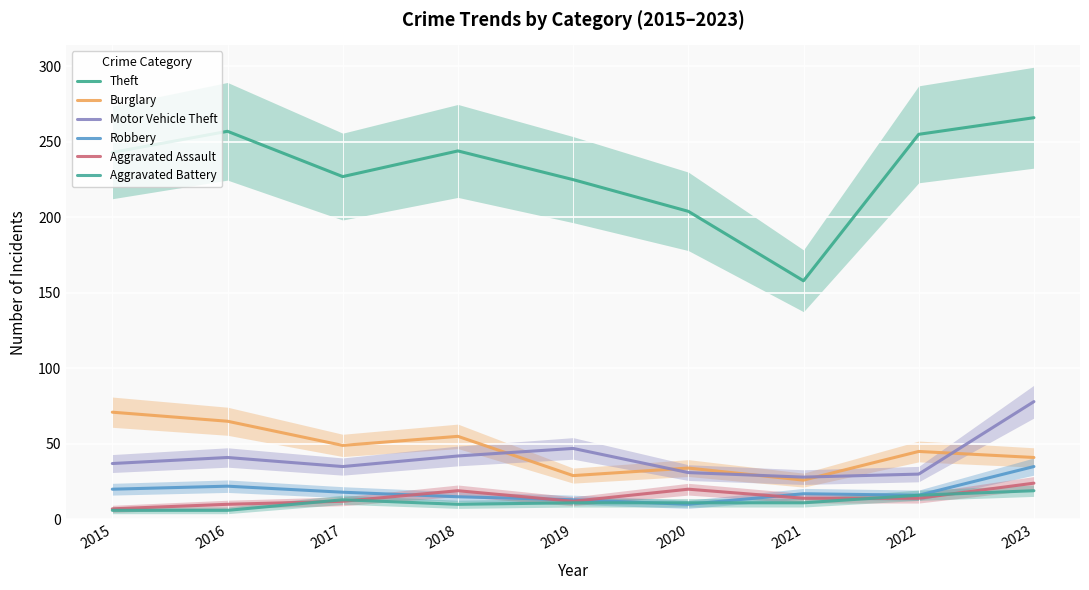

Rank the series by their maximum value, from lowest to highest.

Aggravated Battery, Aggravated Assault, Robbery, Burglary, Motor Vehicle Theft, Theft